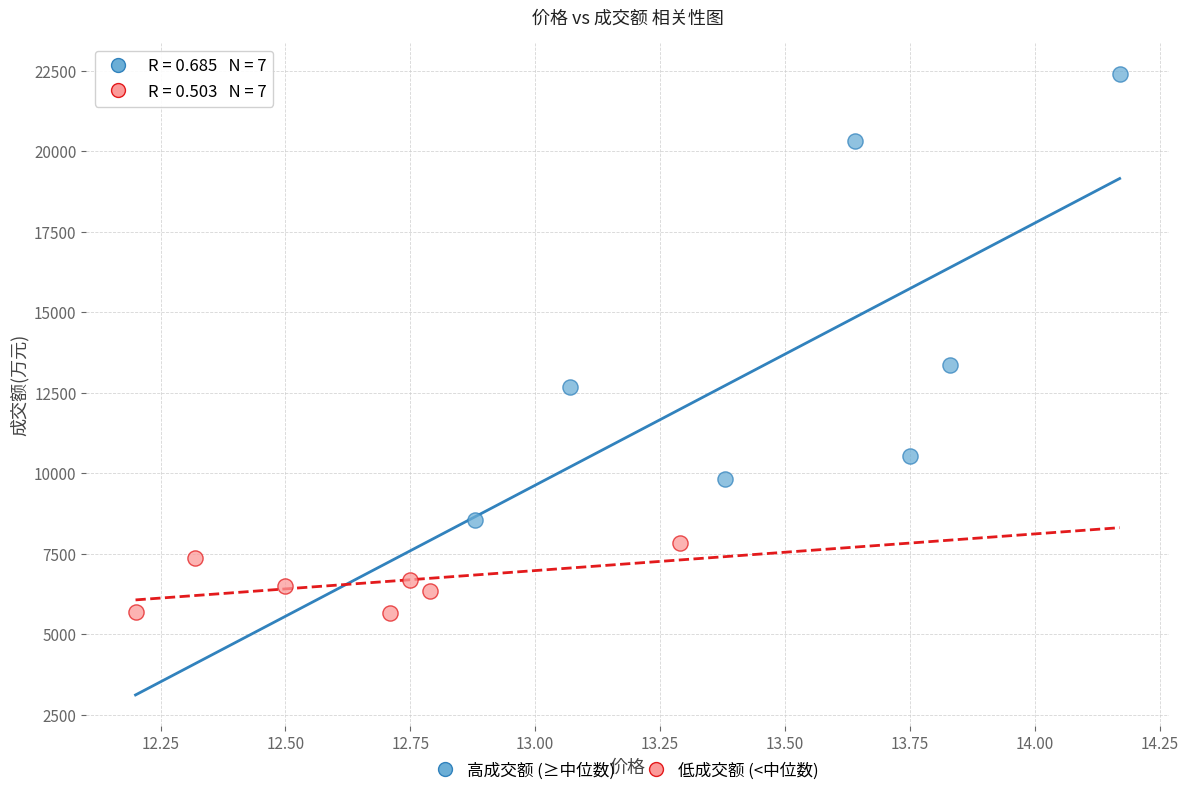

Which series has the largest Y range (max minus min)?

高成交额 (≥中位数)